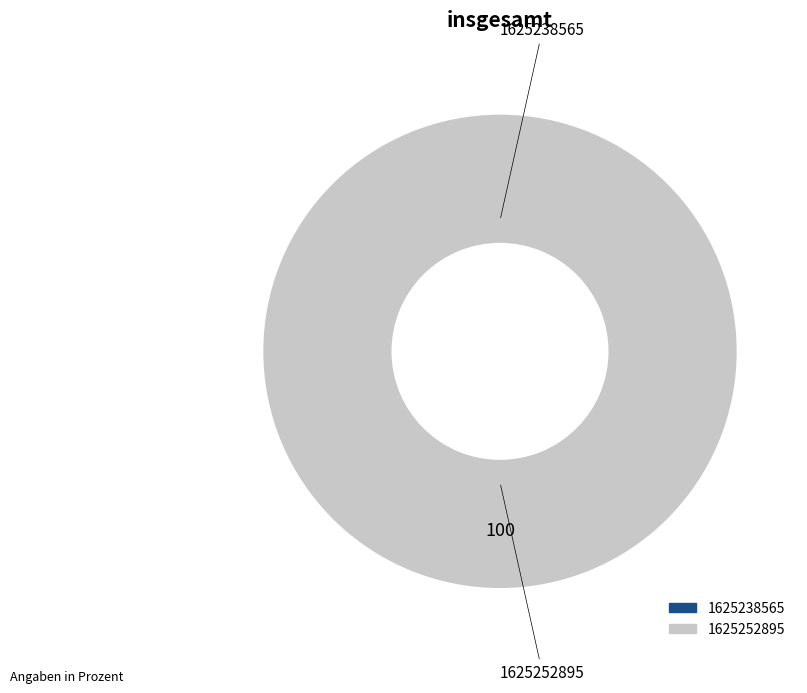

Count the number of slices in the pie.

2